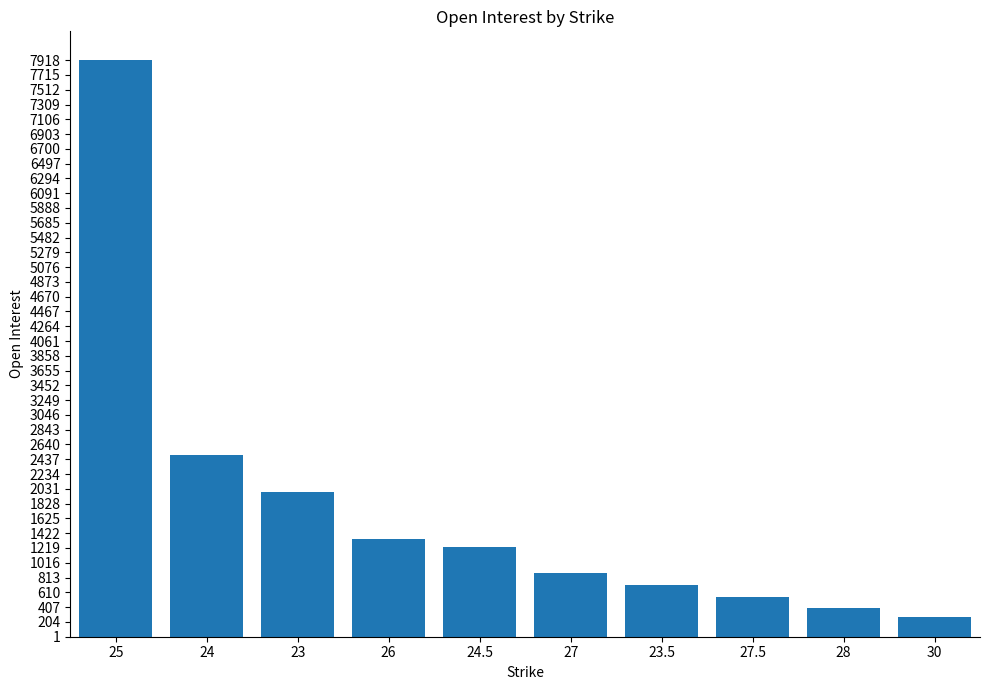

Where does the data first go above 1235?

25